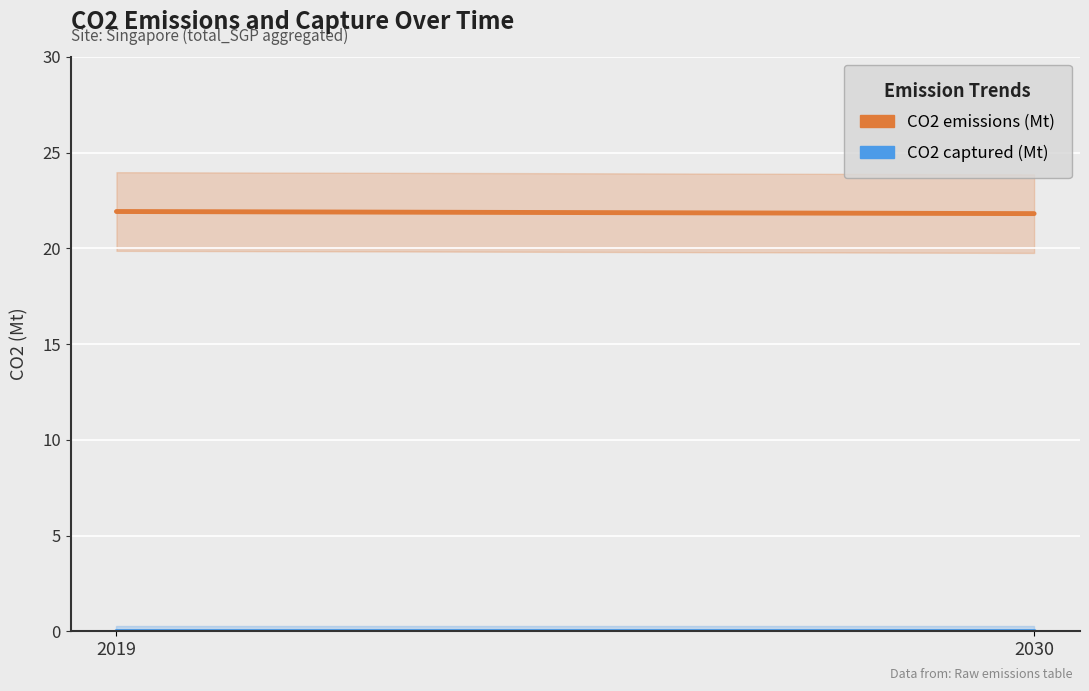

Is it true that CO2 captured (Mt) equals 0.0 at 2030?

True